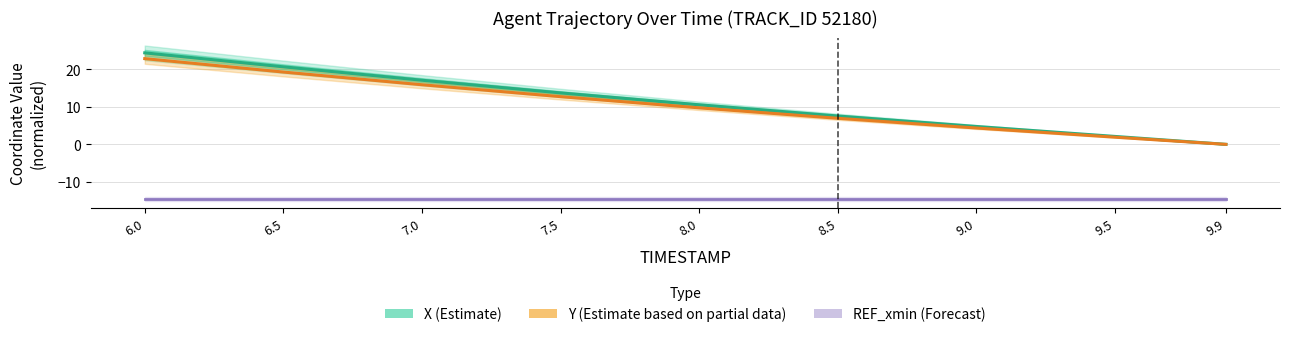

True or false: X (Estimate) and Y (Estimate based on partial data) cross at least once.

False